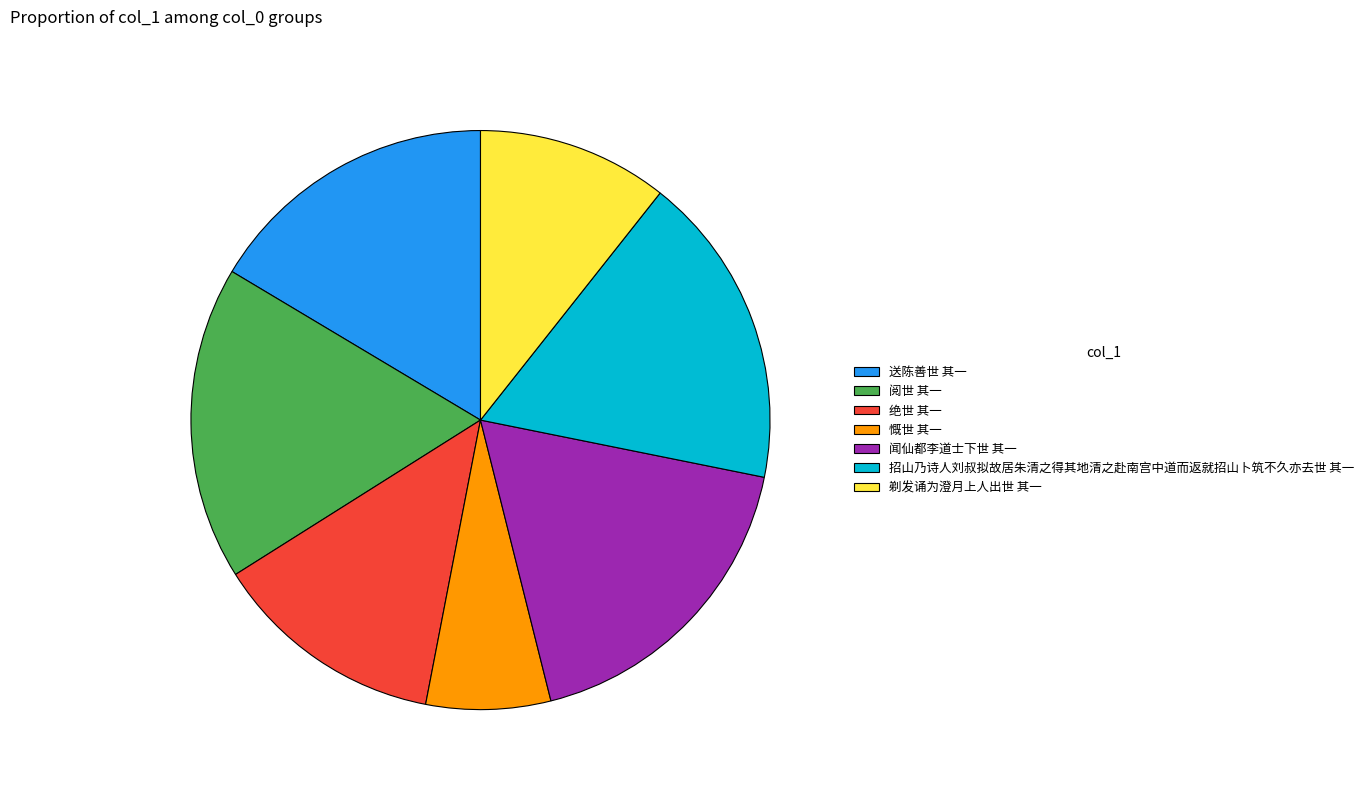

Which slice is the smallest?

慨世 其一